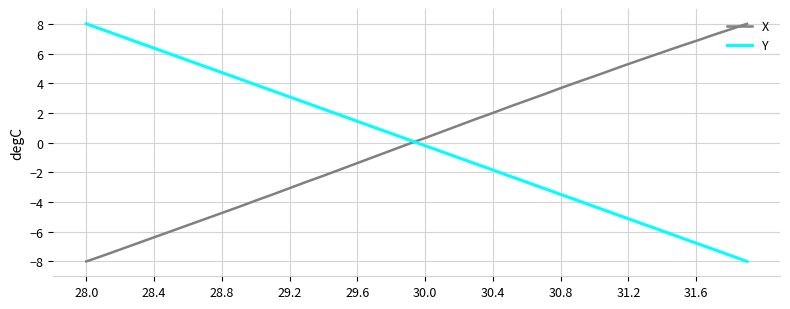

After their last crossing, which series has the higher values: Y or X?

X